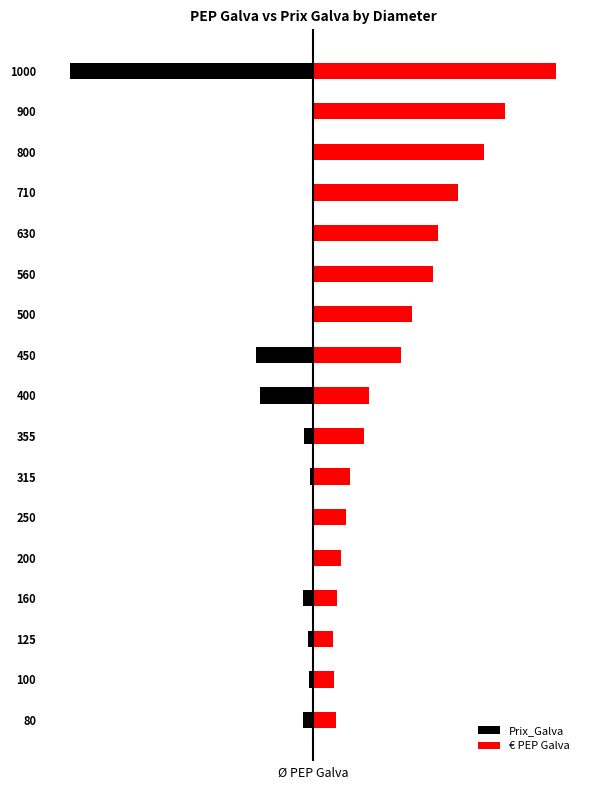

Is it true that Prix_Galva equals -1.1 at 125?

False